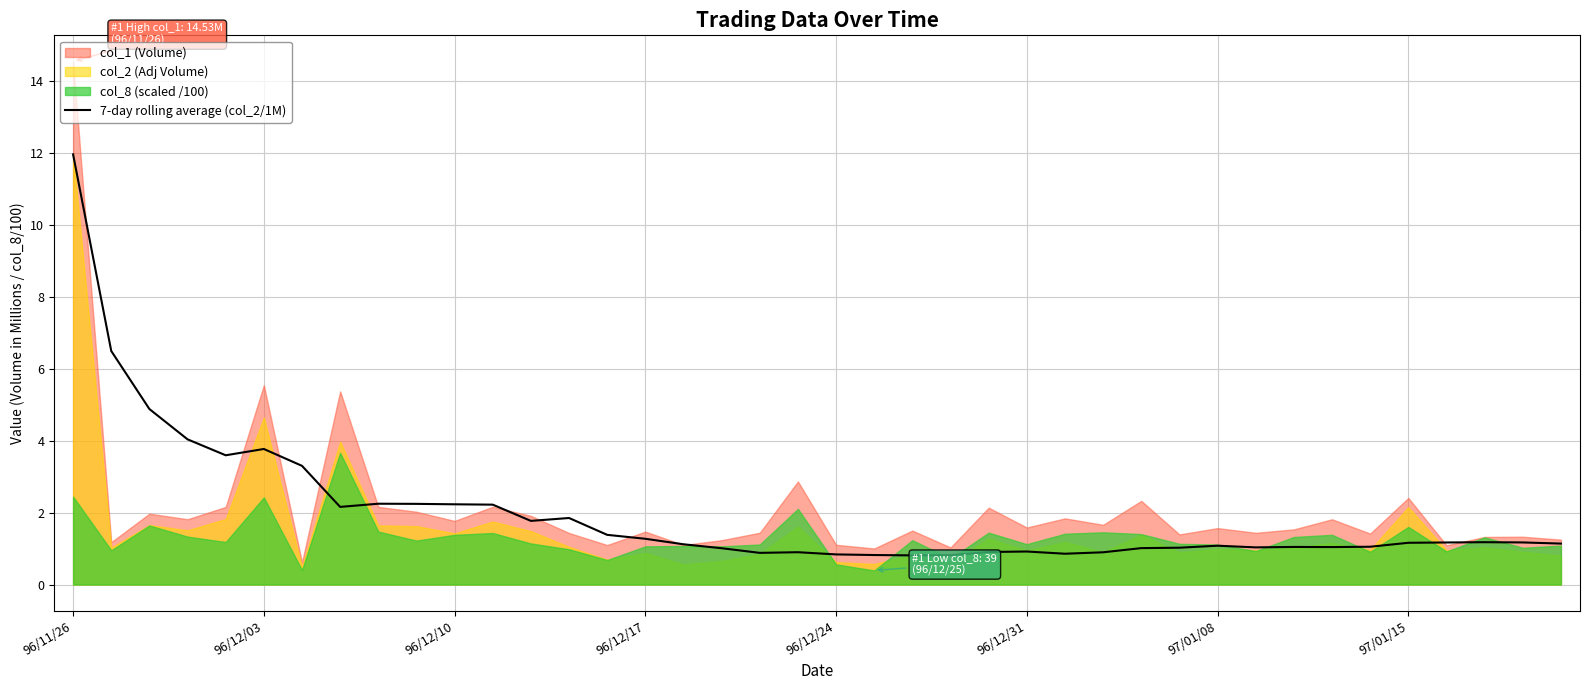

Is it true that the value at 96/12/03 is 10.6?

False